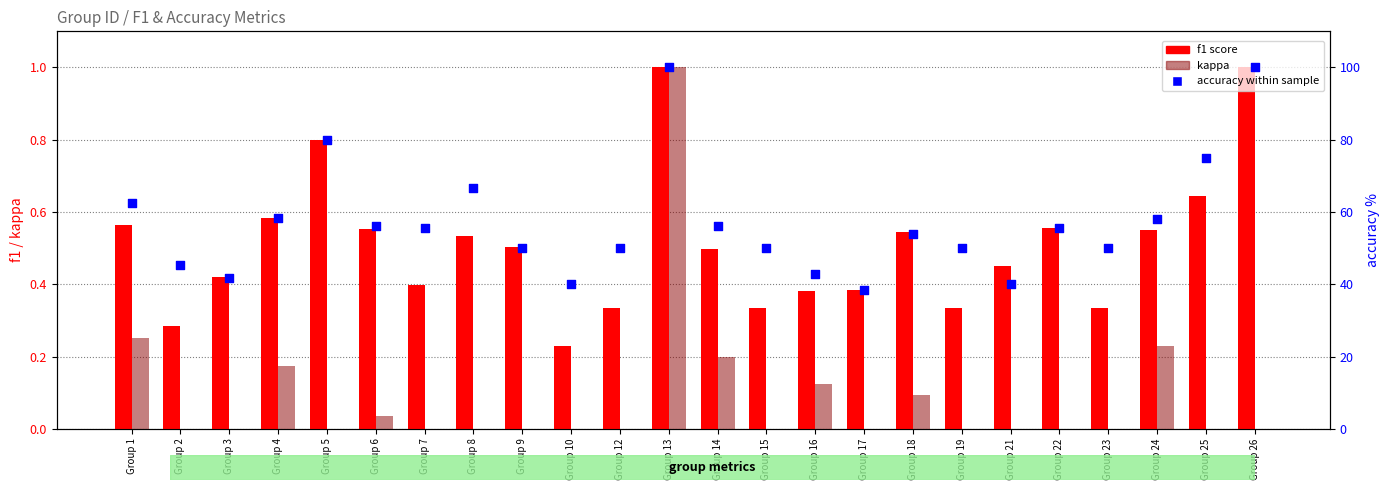

Which series has the largest total across all categories?

accuracy within sample